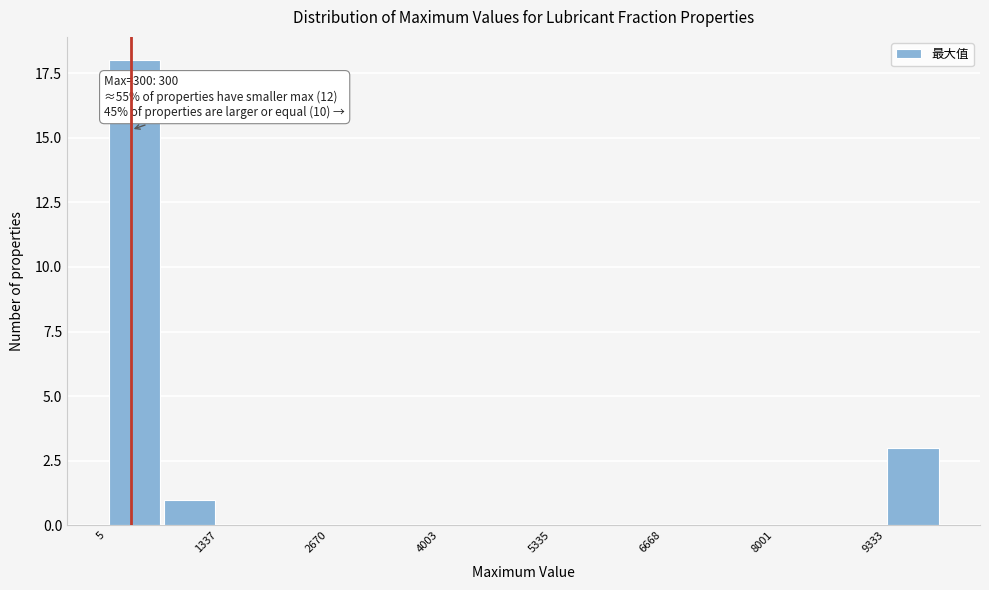

Read against the x-axis, roughly where is the centre of the tallest bar?

400